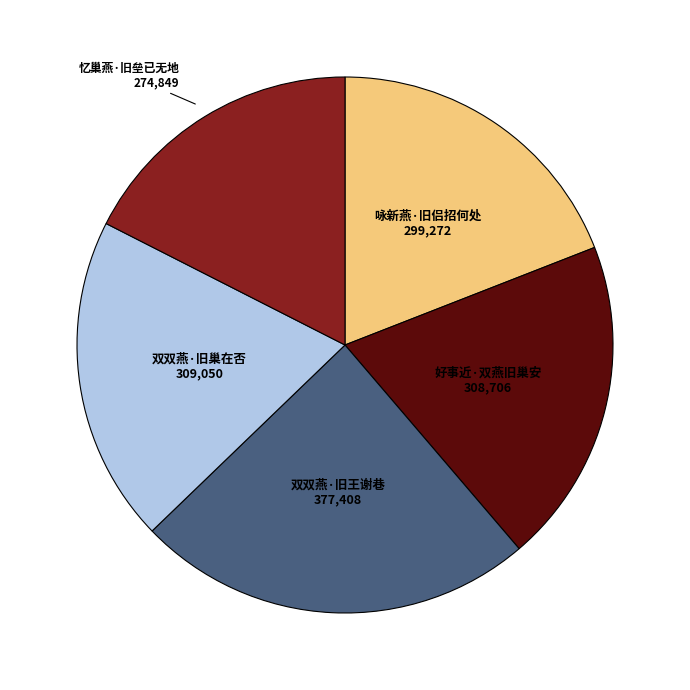

Is there a majority slice in this chart?

No